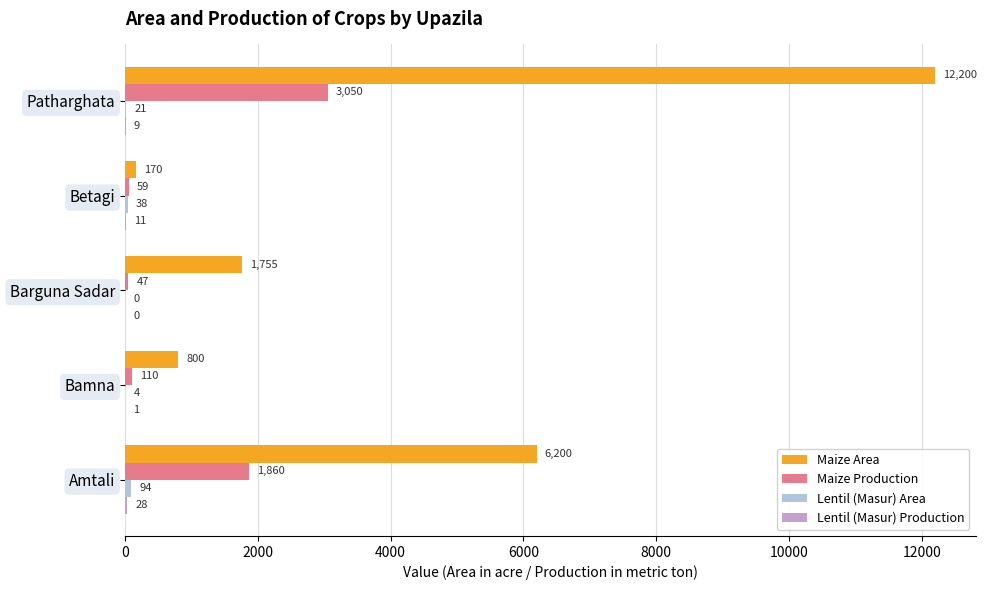

What is the approximate value of Maize Area at Bamna?

800